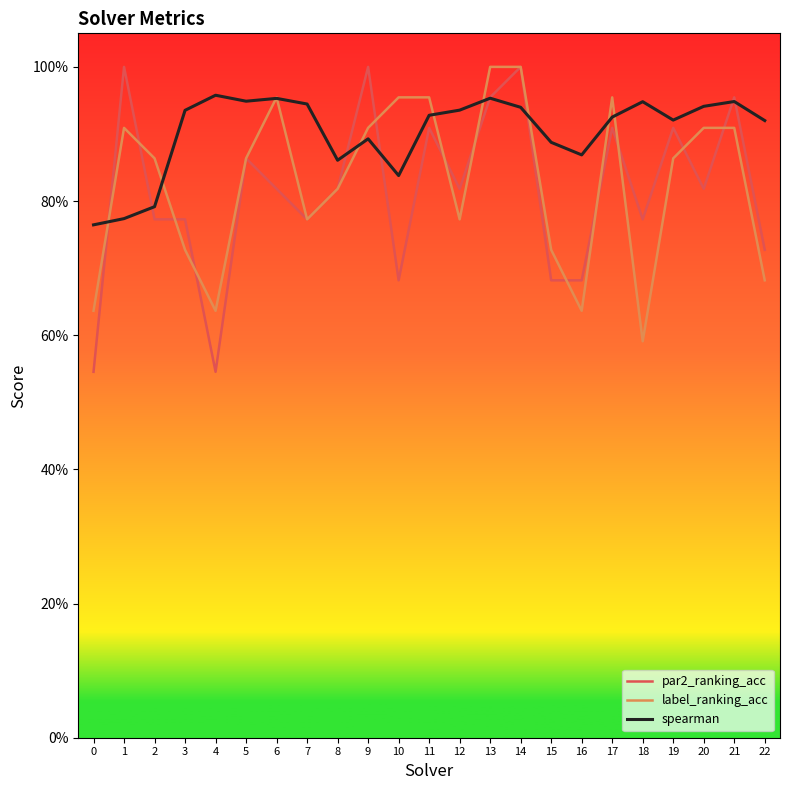

Is it true that par2_ranking_acc equals 1.2 at 5?

False